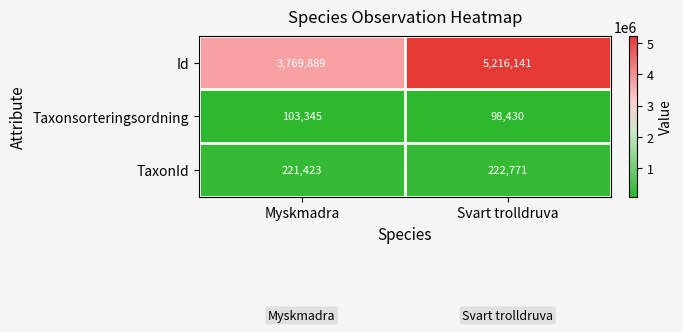

Which series has the largest range (max minus min)?

Id